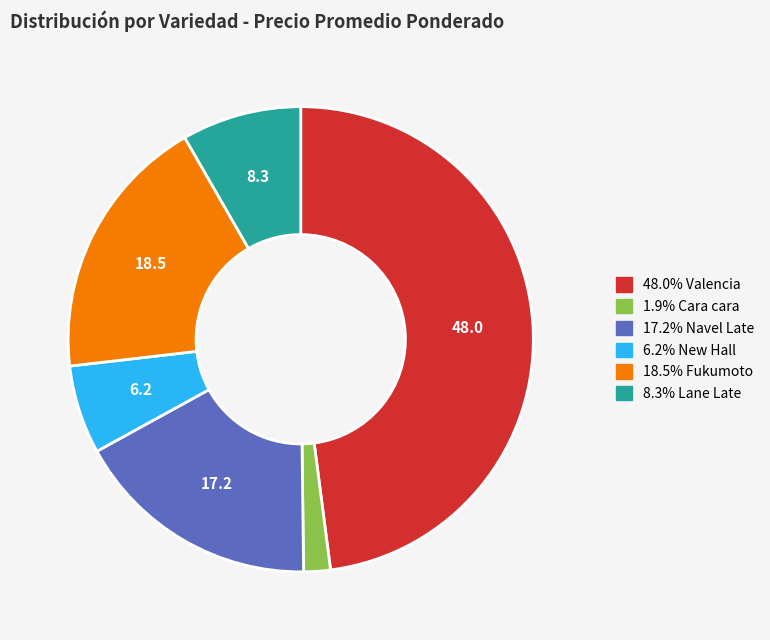

Is there a majority slice in this chart?

No